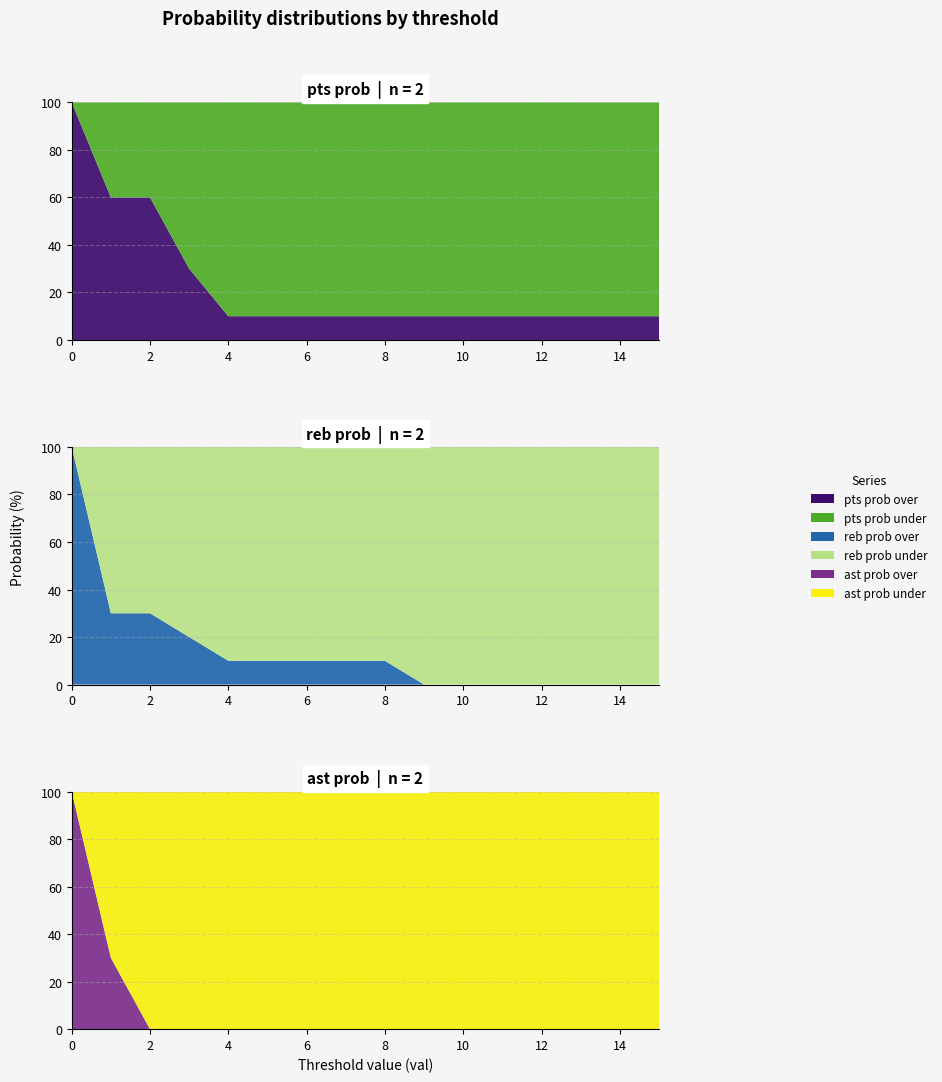

Reading left to right, transcribe all the data shown in this chart.

pts prob over: 0=100	1=60	2=60	3=30	4=10	5=10	6=10	7=10	8=10	9=10	10=10	11=10	12=10	13=10	14=10	15=10
pts prob under: 0=0	1=40	2=40	3=70	4=90	5=90	6=90	7=90	8=90	9=90	10=90	11=90	12=90	13=90	14=90	15=90
reb prob over: 0=100	1=30	2=30	3=20	4=10	5=10	6=10	7=10	8=10	9=0	10=0	11=0	12=0	13=0	14=0	15=0
reb prob under: 0=0	1=70	2=70	3=80	4=90	5=90	6=90	7=90	8=90	9=100	10=100	11=100	12=100	13=100	14=100	15=100
ast prob over: 0=100	1=30	2=0	3=0	4=0	5=0	6=0	7=0	8=0	9=0	10=0	11=0	12=0	13=0	14=0	15=0
ast prob under: 0=0	1=70	2=100	3=100	4=100	5=100	6=100	7=100	8=100	9=100	10=100	11=100	12=100	13=100	14=100	15=100